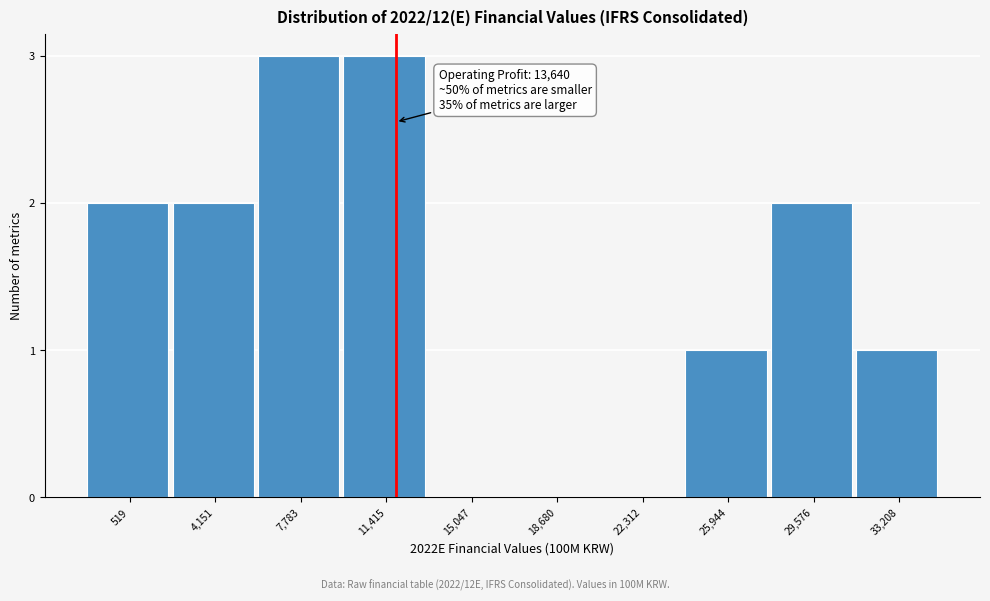

Reading right to left, what are all the values shown in this chart?

33,208=1	29,576=2	25,944=1	22,312=0	18,680=0	15,047=0	11,415=3	7,783=3	4,151=2	519=2